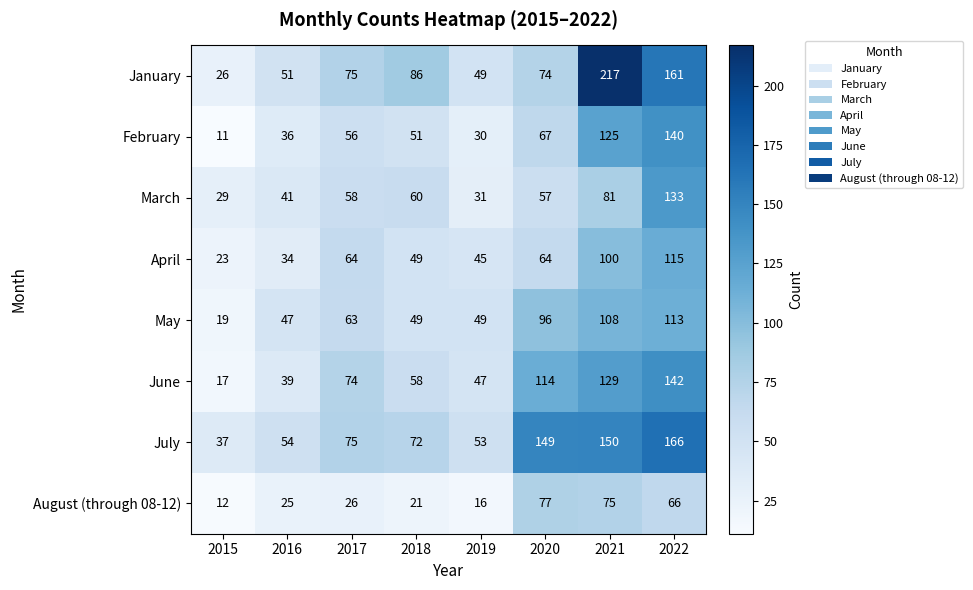

The February series shows 125 at 2021. True or false?

True